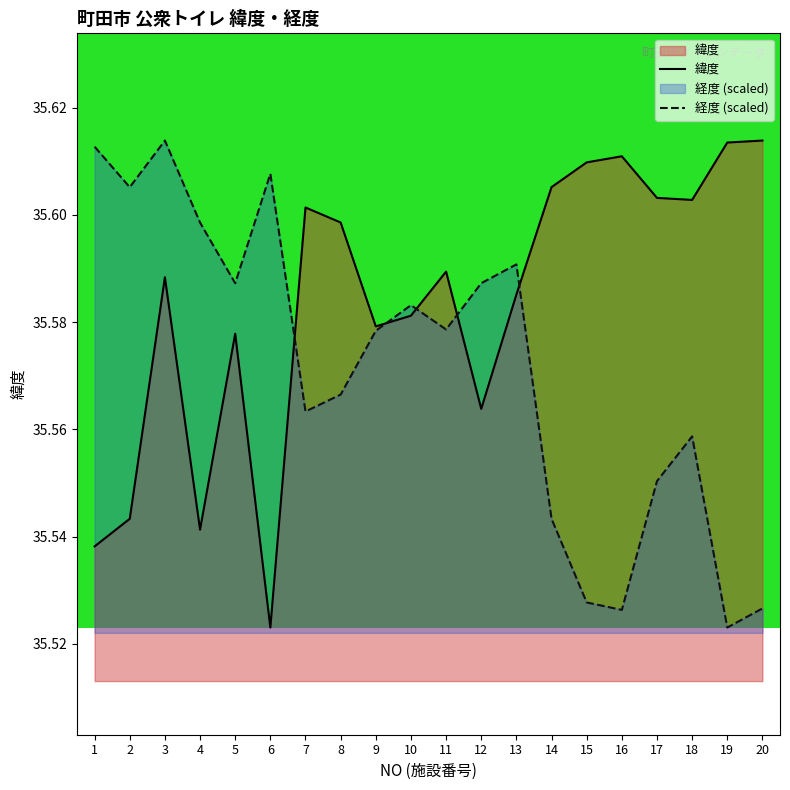

Read the 経度 (scaled) value at 5.

35.6